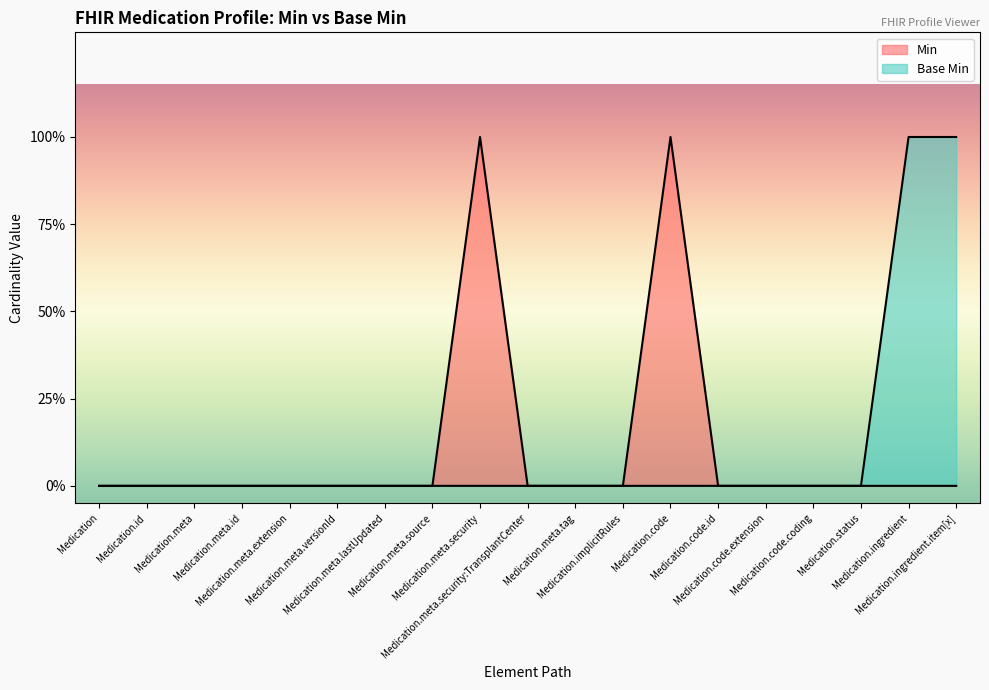

What is the sum of all Base Min values?

2